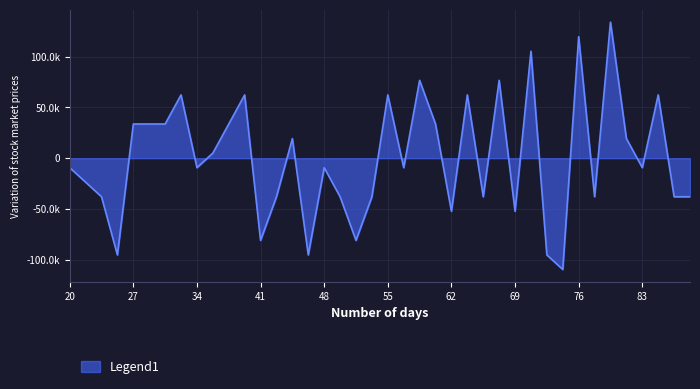

Does the chart display data point markers on the line(s)?

No